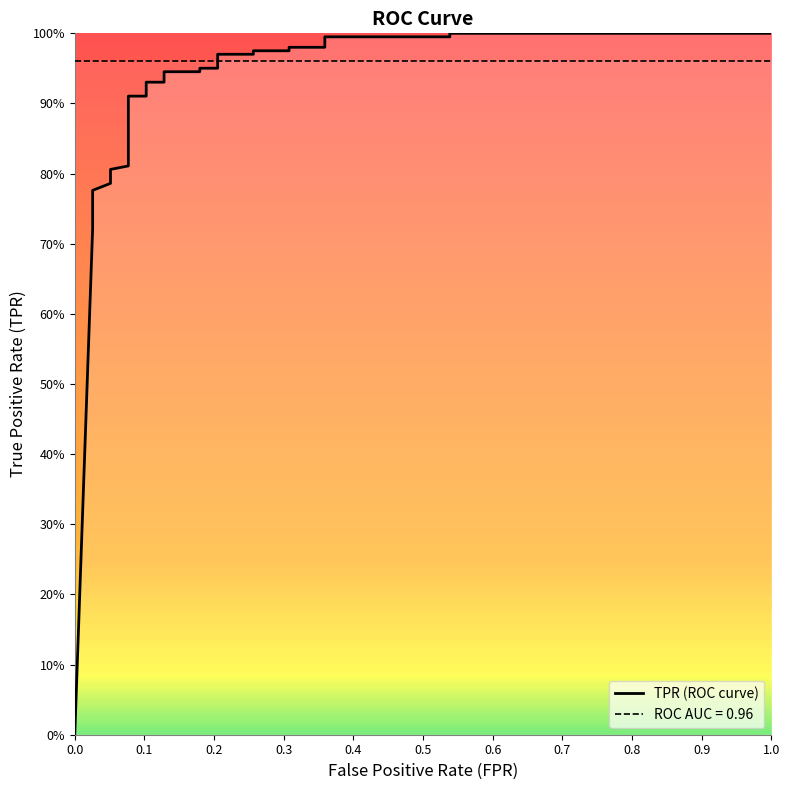

How many categories are shown in the chart?

30